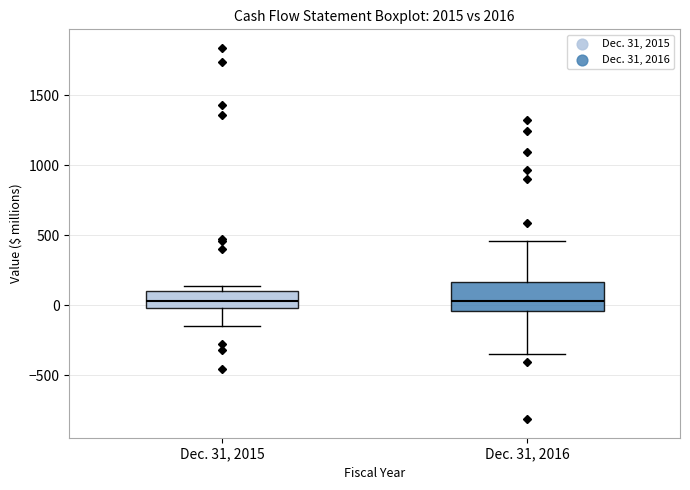

Where does the median line of the box for Dec. 31, 2015 sit on the y-axis? The values are not printed on the chart, so give them approximately, as read against the axis.

50